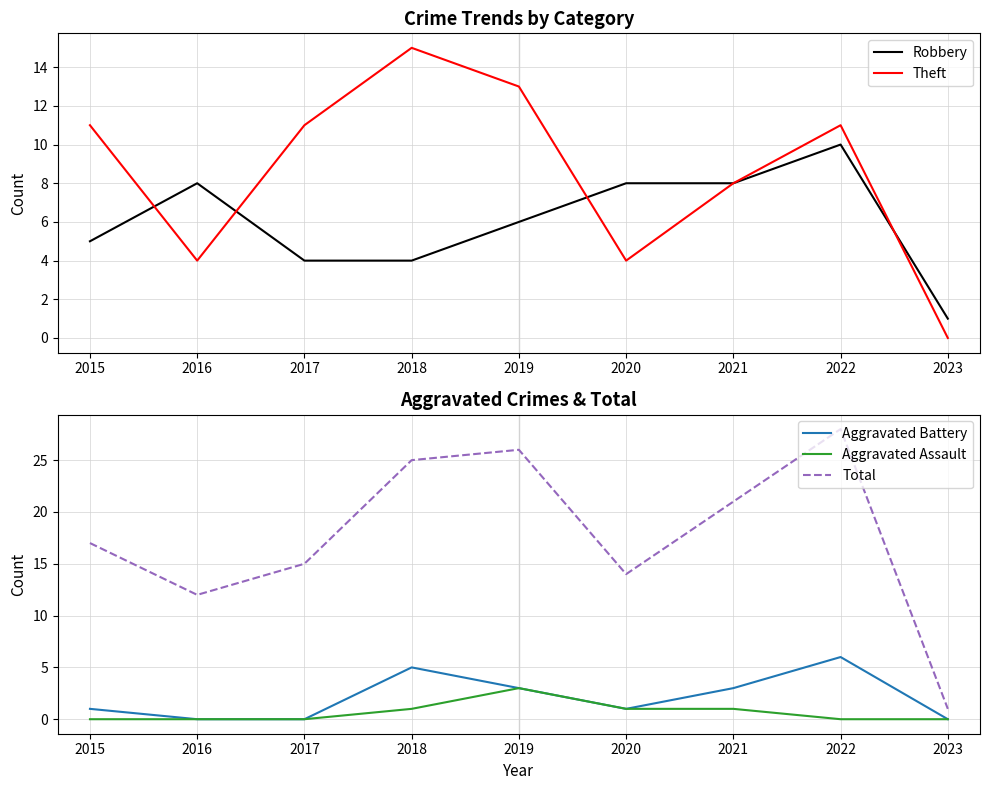

How many series are shown in this chart?

5